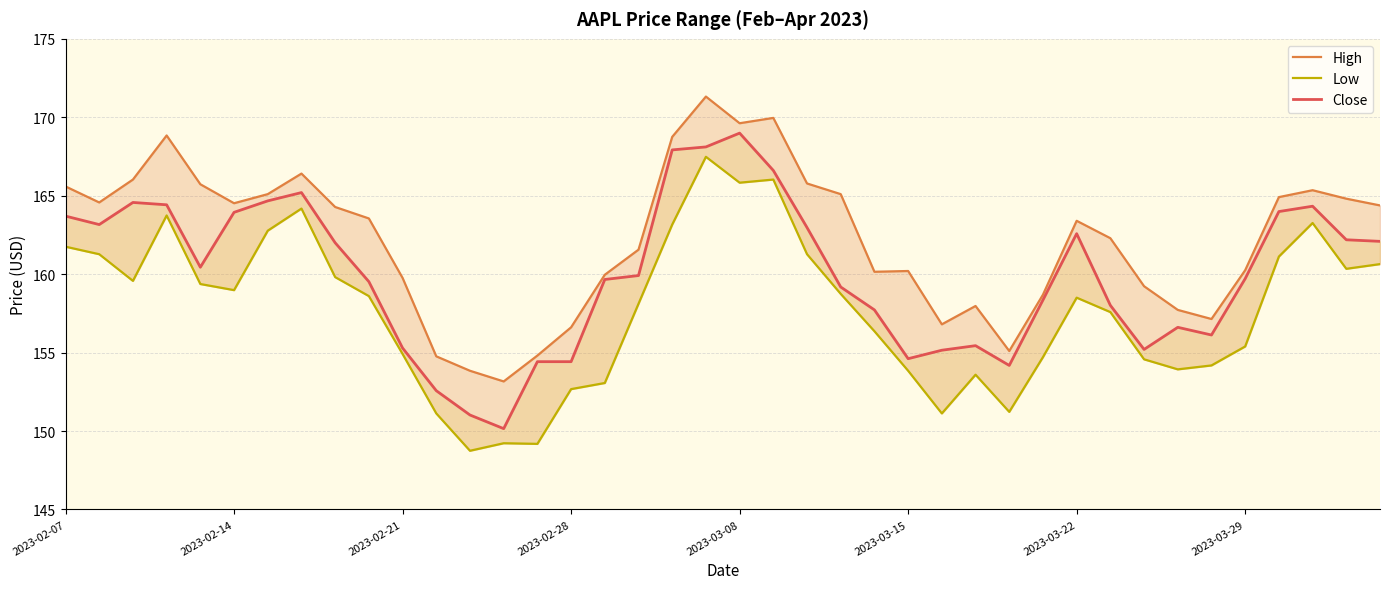

Rank the categories by High value from lowest to highest.

13, 12, 11, 14, 28, 15, 26, 34, 33, 27, 29, 32, 10, 16, 24, 25, 35, 17, 31, 30, 9, 8, 39, 2023-03-15, 2023-02-14, 38, 36, 2023-03-22, 23, 37, 2023-02-07, 2023-03-08, 22, 2023-02-21, 2023-03-29, 18, 2023-02-28, 20, 21, 19